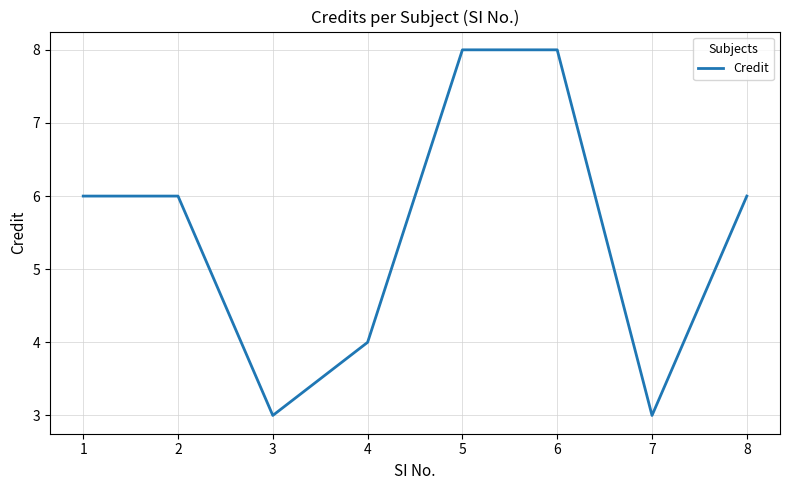

At which category does the data reach its first local valley?

3